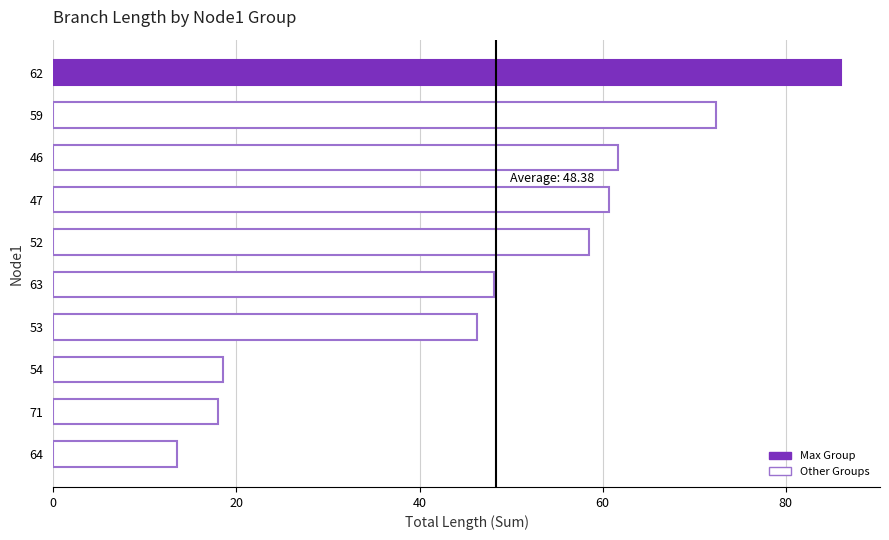

What is the average value?

48.4